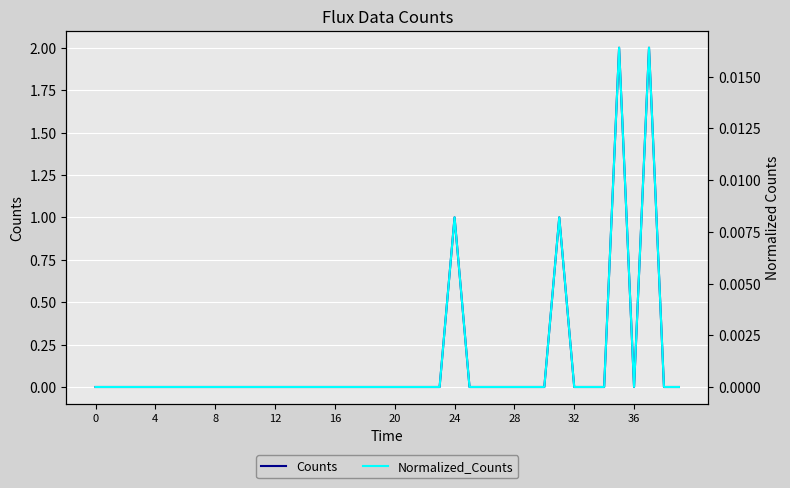

What is the maximum value for Counts?

2.0